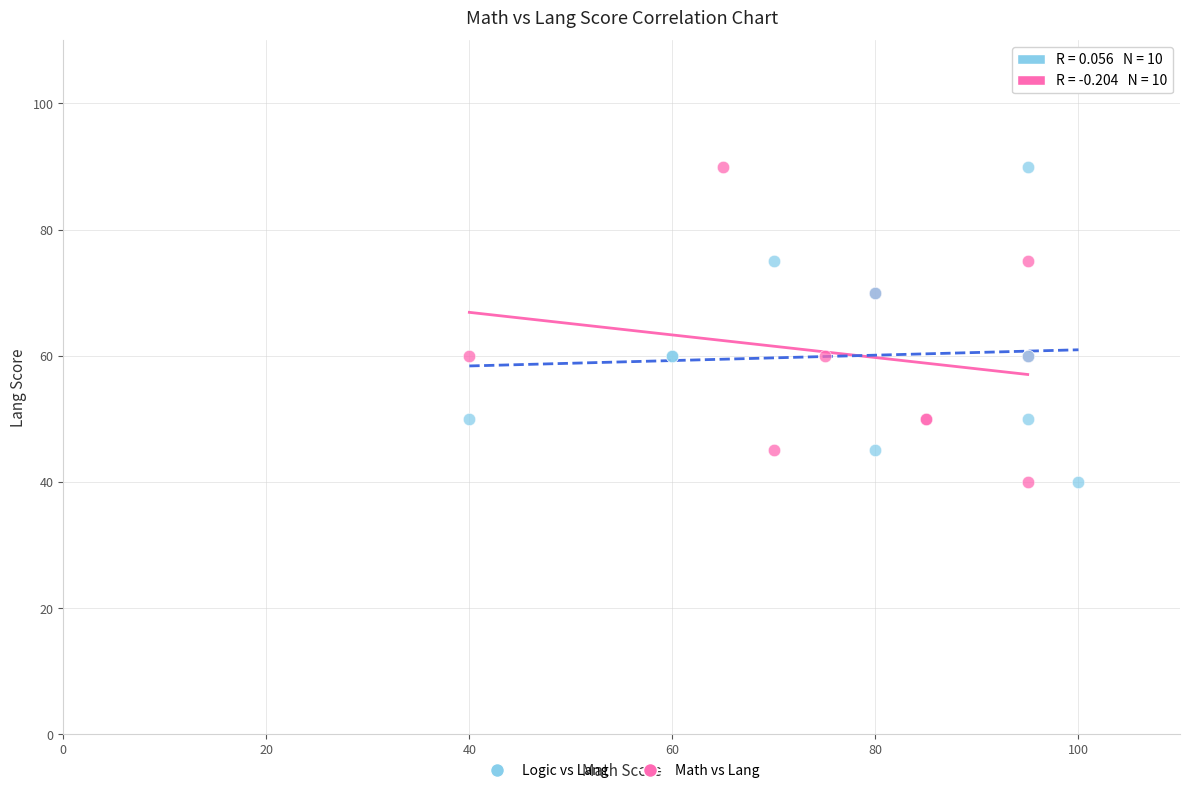

What are all the series names shown in the legend?

Logic vs Lang, Math vs Lang